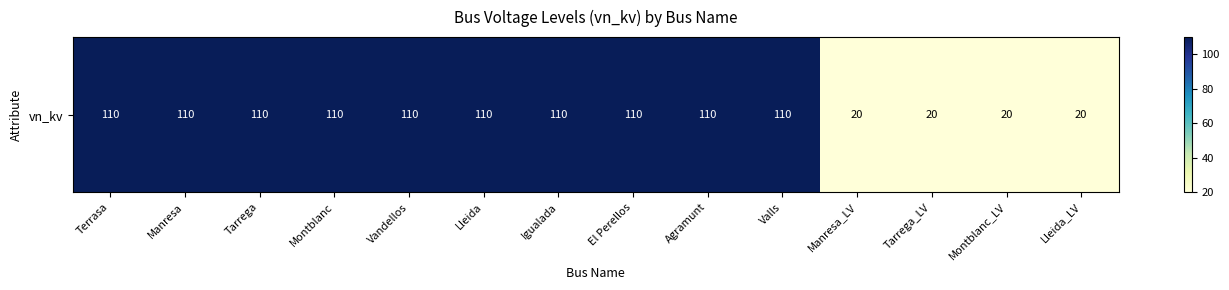

Where is the data nearest to the value 65?

Terrasa